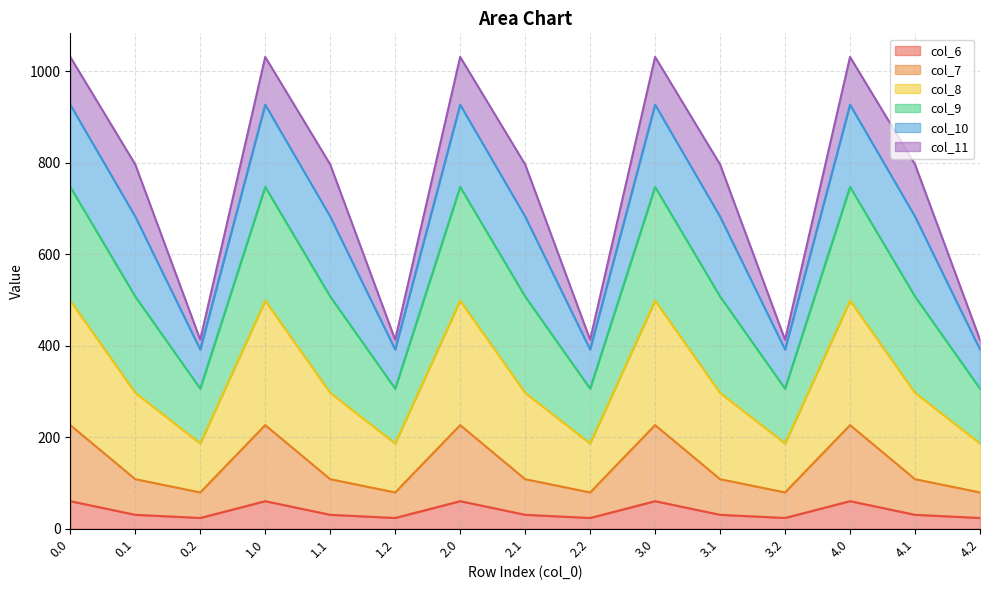

Which series changed the most between 0.1 and 2.1?

col_6